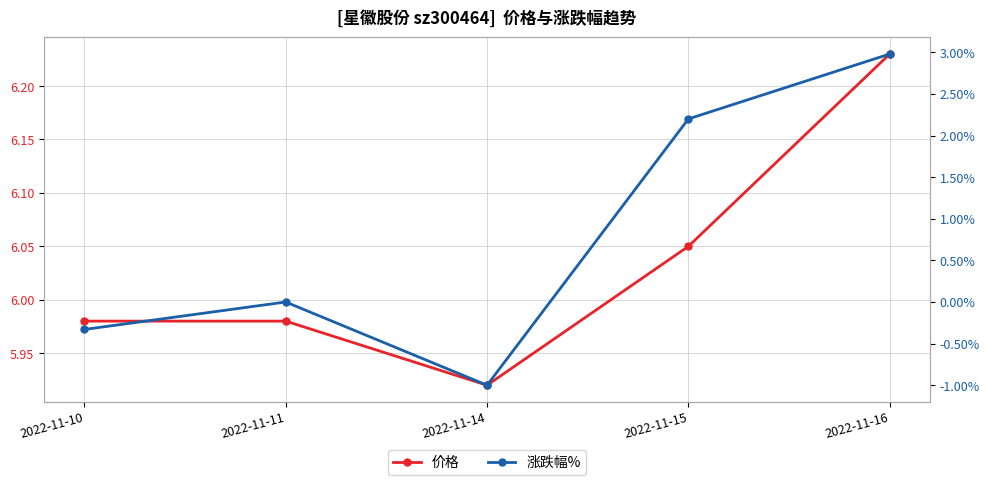

True or false: 价格 and 涨跌幅% cross at least once.

False